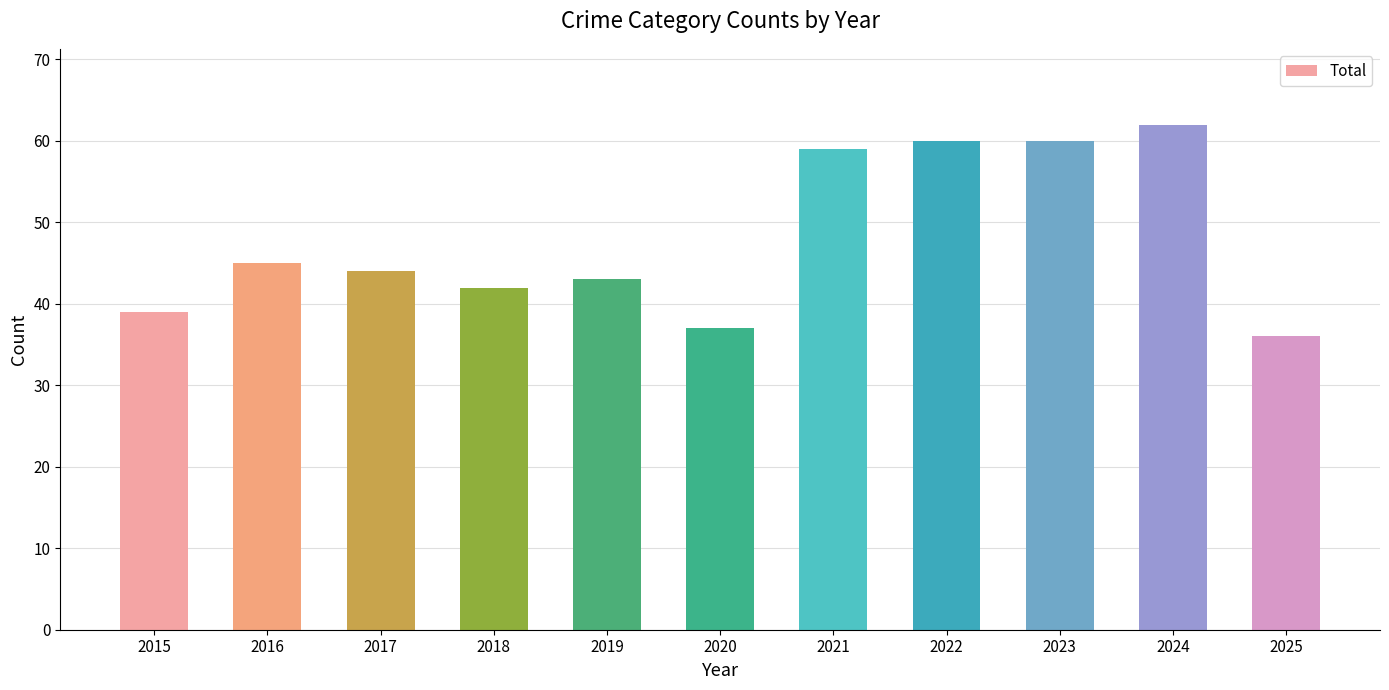

What is the value of the 6th bar from the left?

37